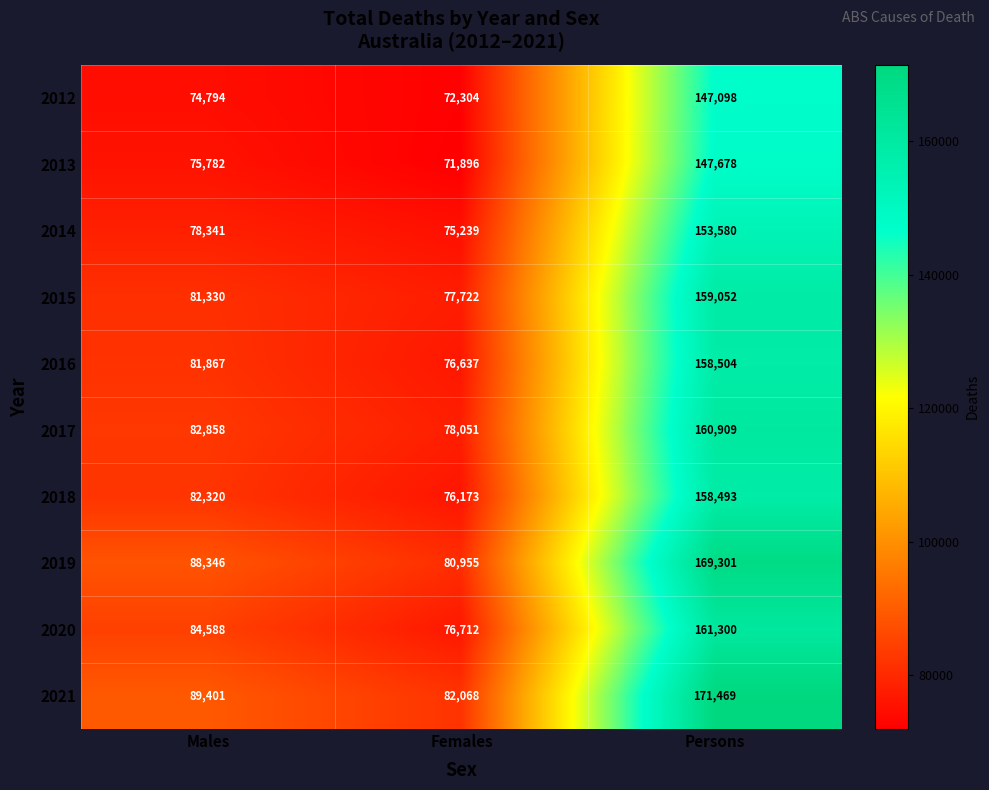

What is the difference between the 2020 values at Females and Persons?

84588